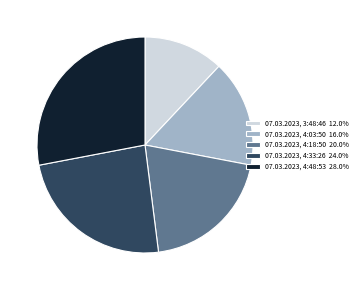

Is the sum of 07.03.2023, 3:48:46 12.0% and 07.03.2023, 4:33:26 24.0% greater than half?

No